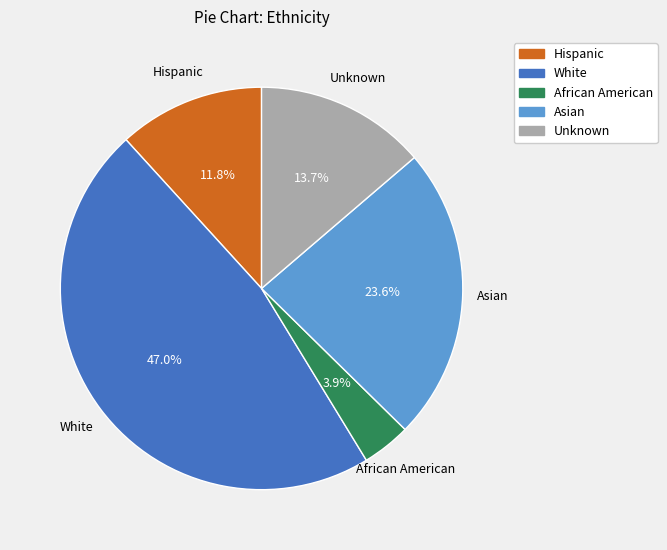

How many slices are in this pie chart?

5